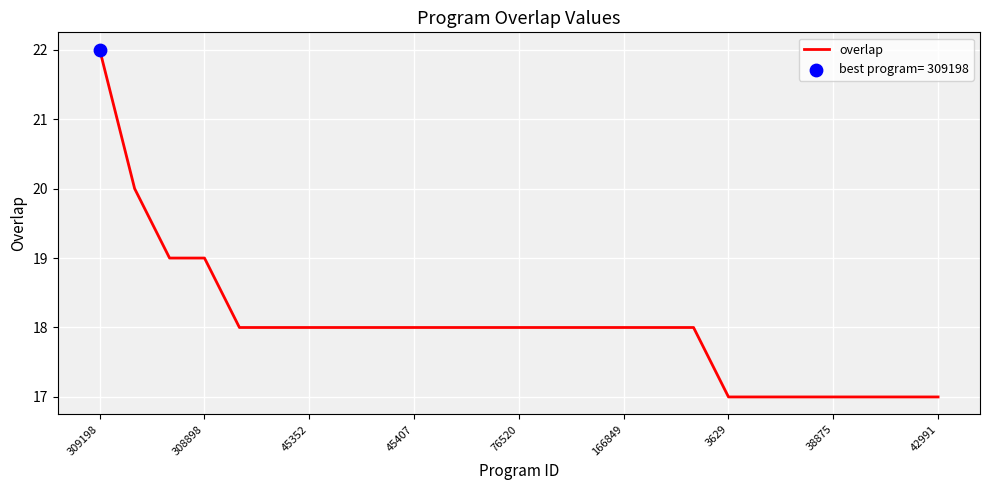

What is the maximum value shown in the chart?

22